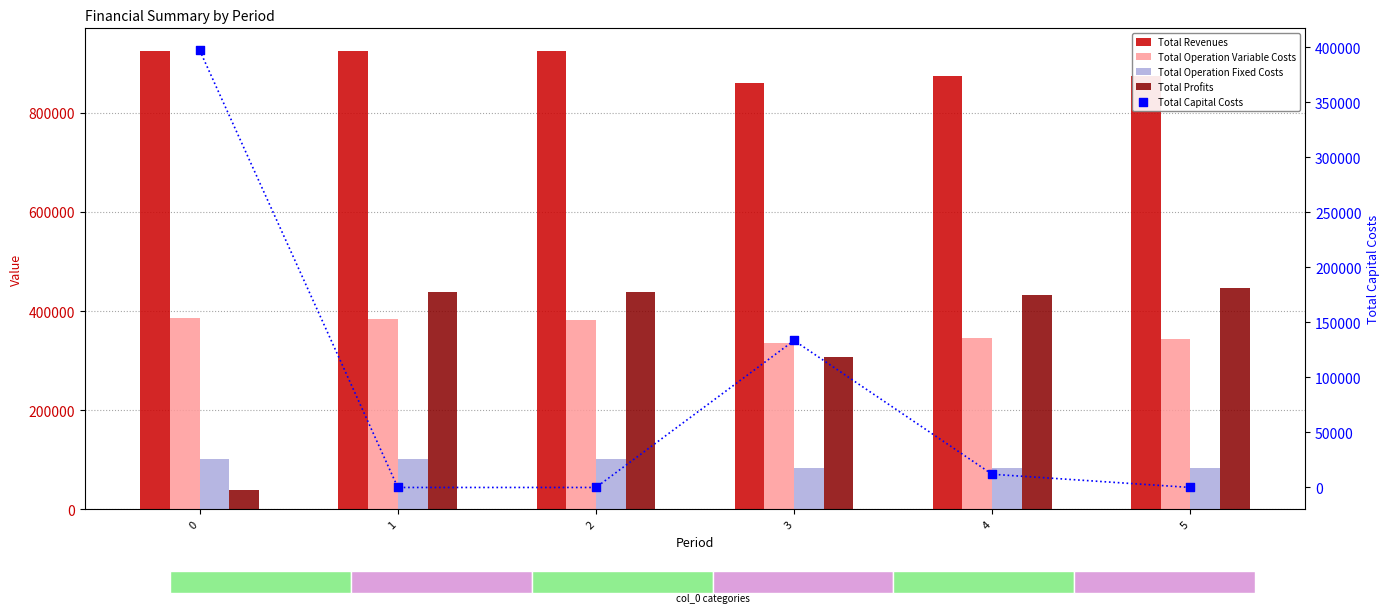

Which series has the widest spread of Y values?

Total Profits